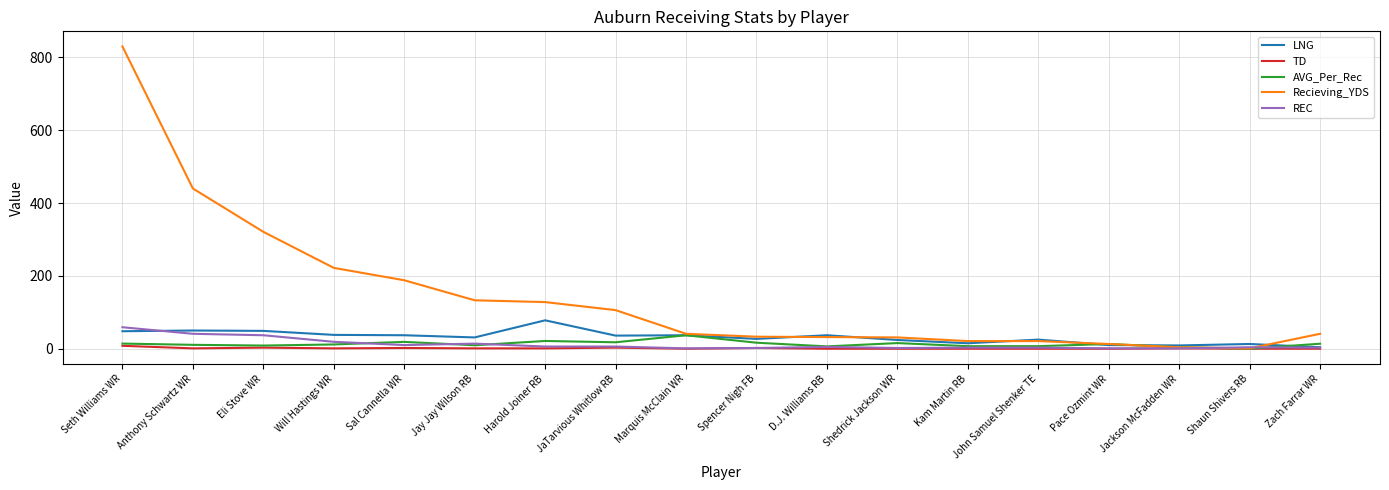

At which category is the sum across all series the highest?

Seth Williams WR